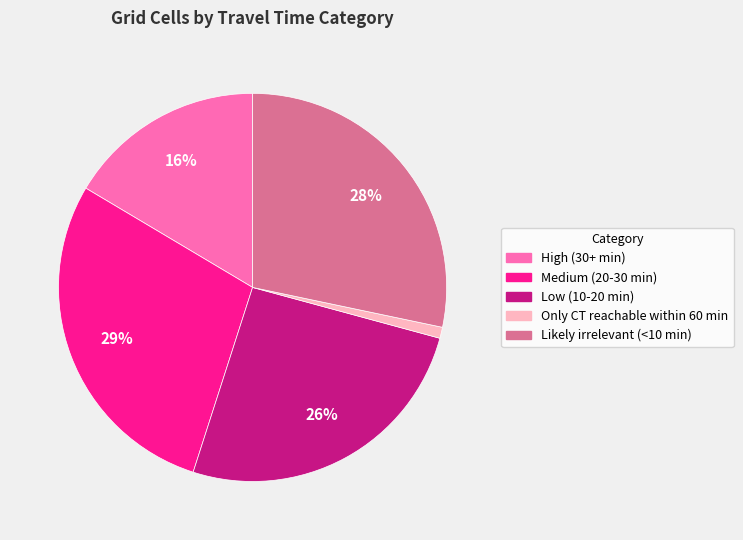

Which slice is the smallest?

Only CT reachable within 60 min